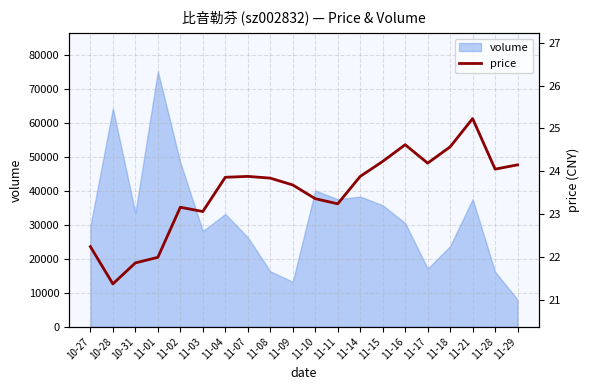

How many points are higher than both their immediate neighbors (excluding endpoints)?

4